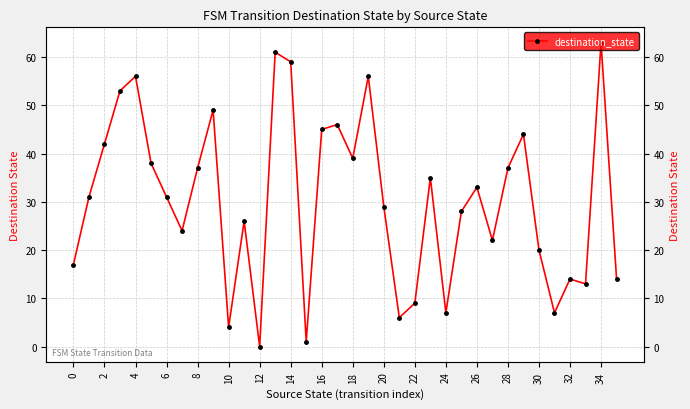

The value at 33 is 13. True or false?

True